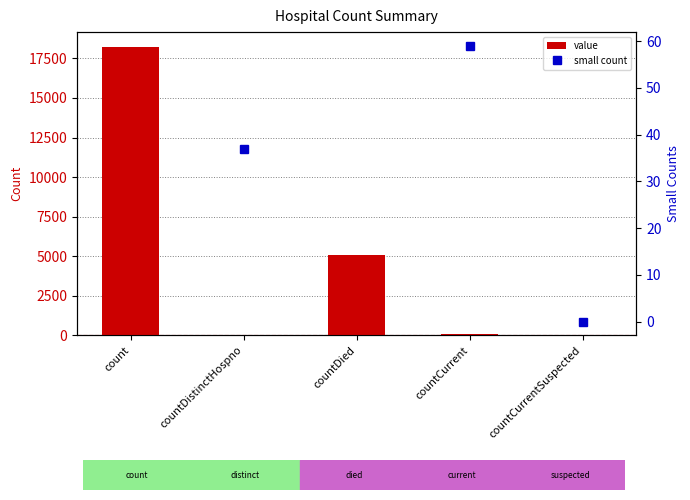

What position from the right is countCurrentSuspected?

1